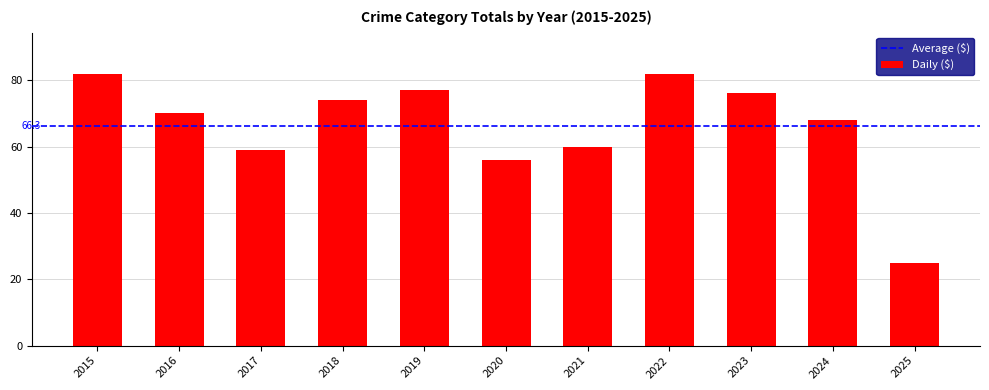

What is the minimum value shown in the chart?

25